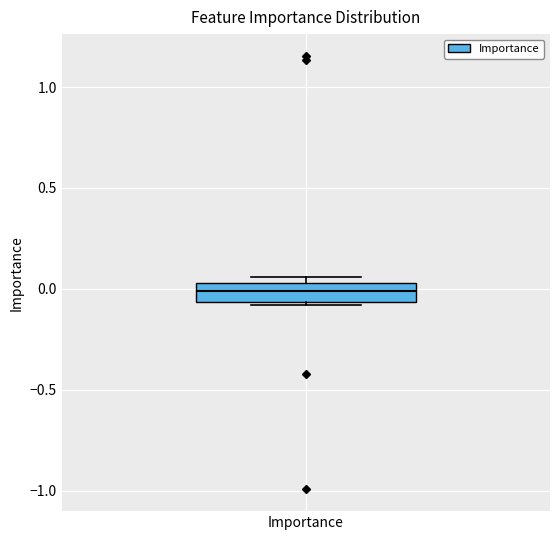

Read this box plot against the y-axis: the position of the median line, the range covered by the box, and the ends of both whiskers. The values are not printed on the chart, so give them approximately, as read against the axis.

median 0.00, box -0.05 to 0.05, whiskers -0.10 to 0.05 (just above the box's upper edge)